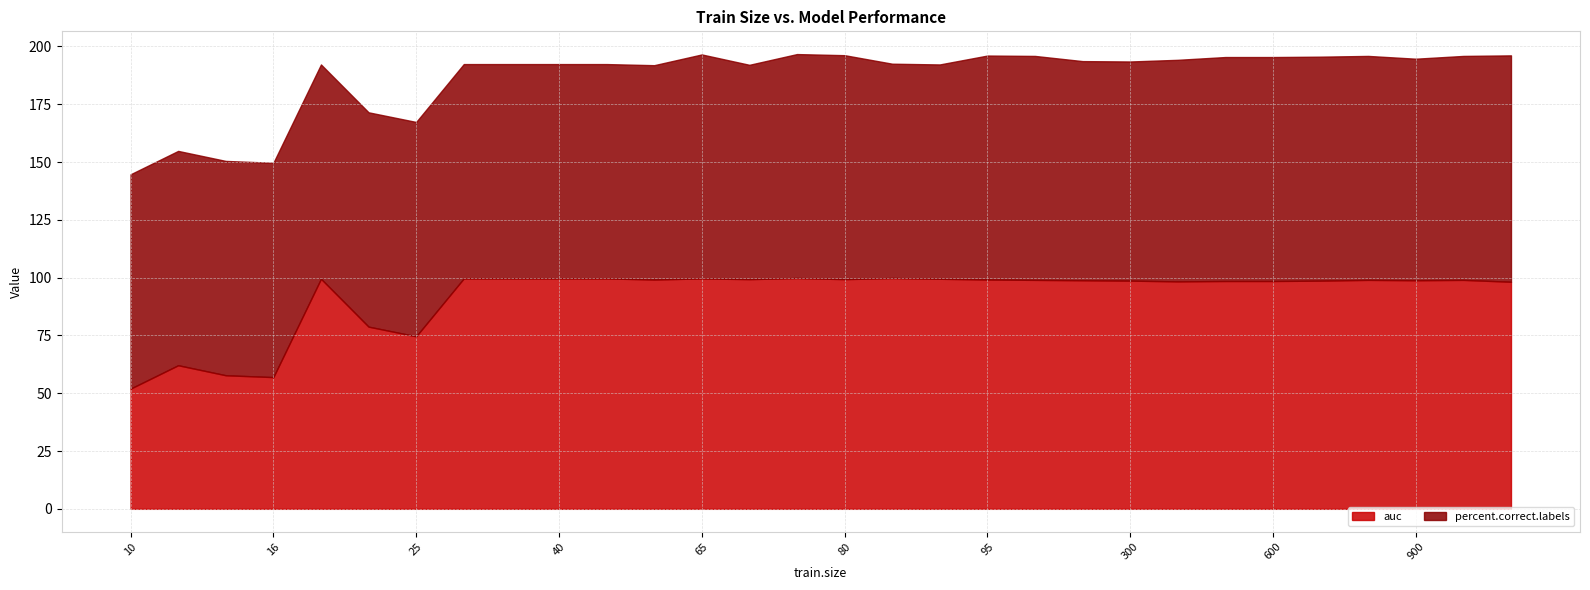

The auc series shows 154.5 at 300. True or false?

False